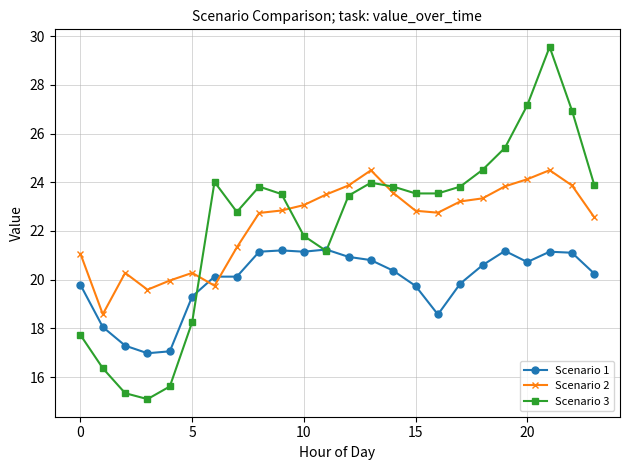

Does the chart have visible grid lines?

Yes